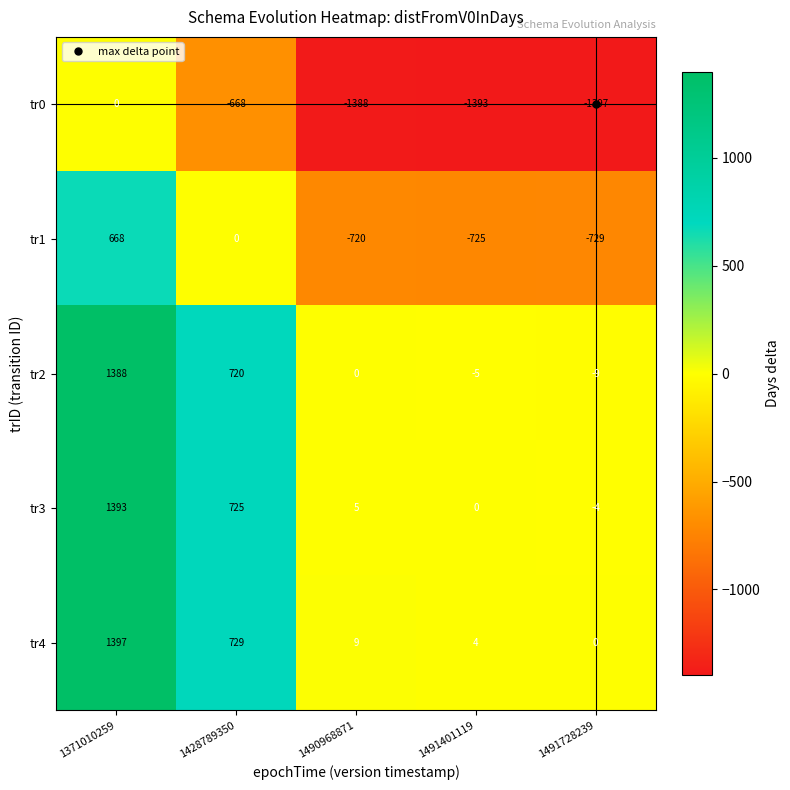

How many values in the tr4 series are below 9?

2